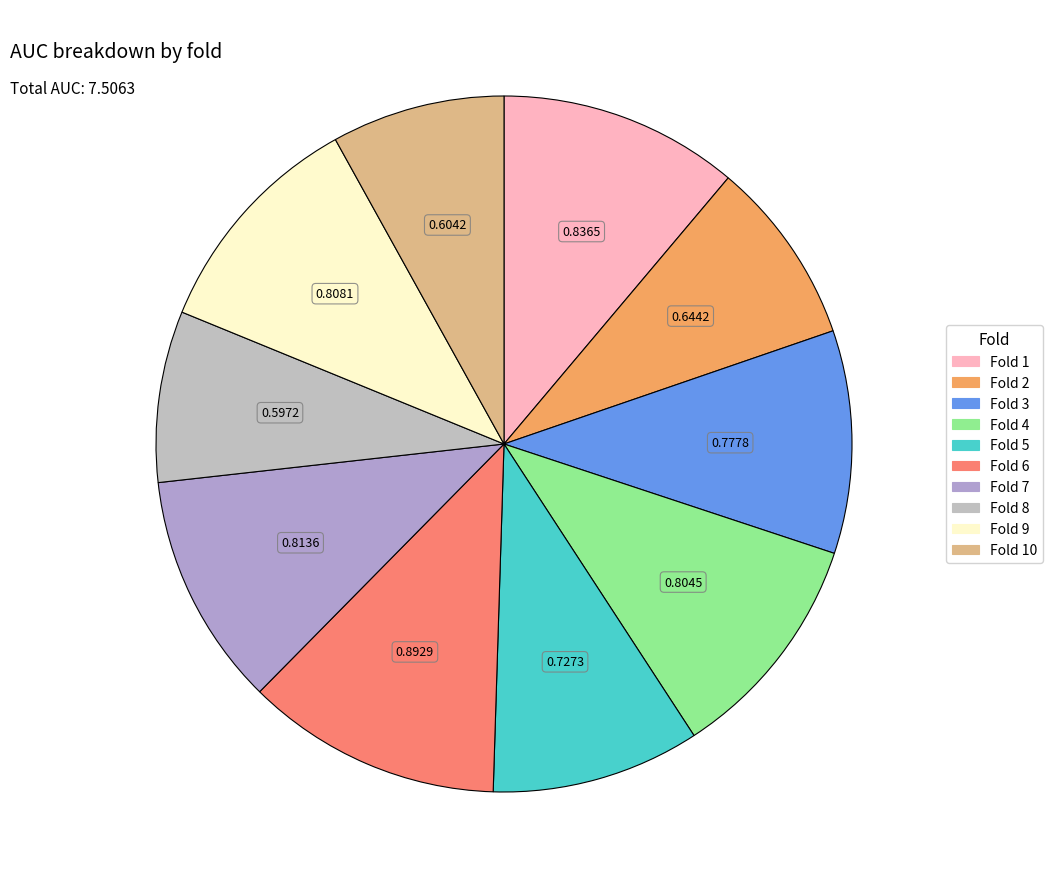

Count the number of slices in the pie.

10